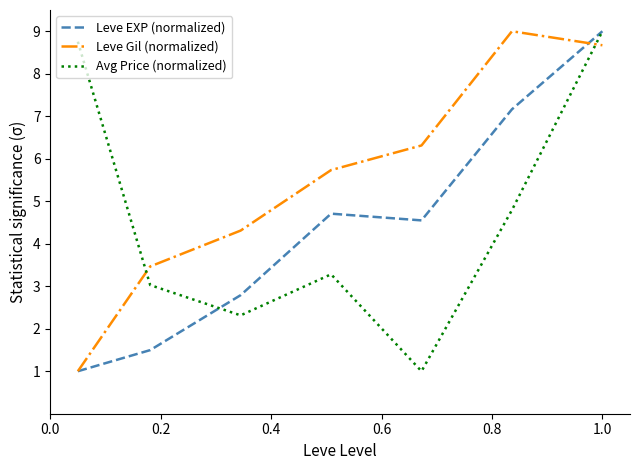

Which series has the largest total across all categories?

Leve Gil (normalized)